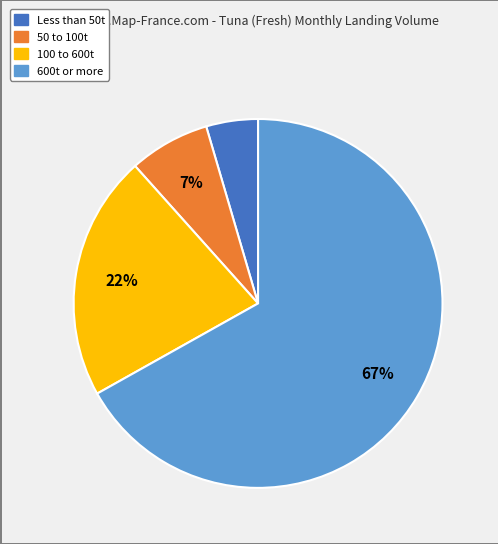

To the nearest percent, what is the average slice percentage?

25%